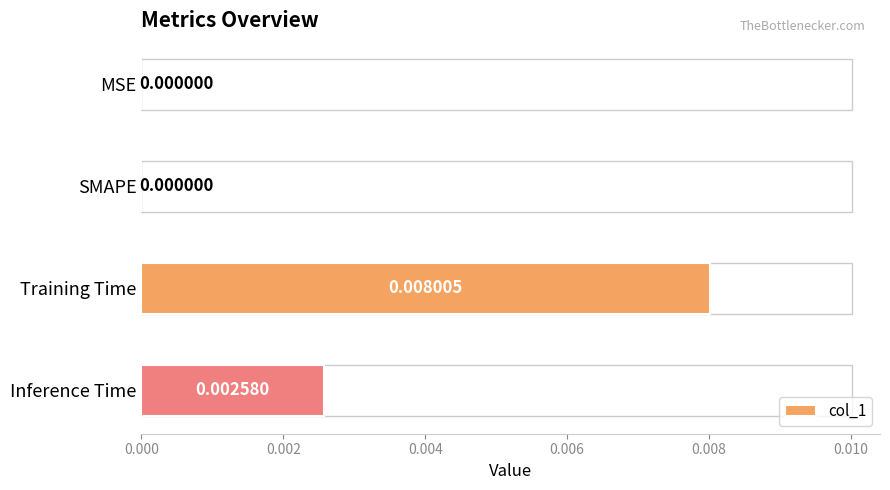

Which label corresponds to the largest value in the chart?

Training Time